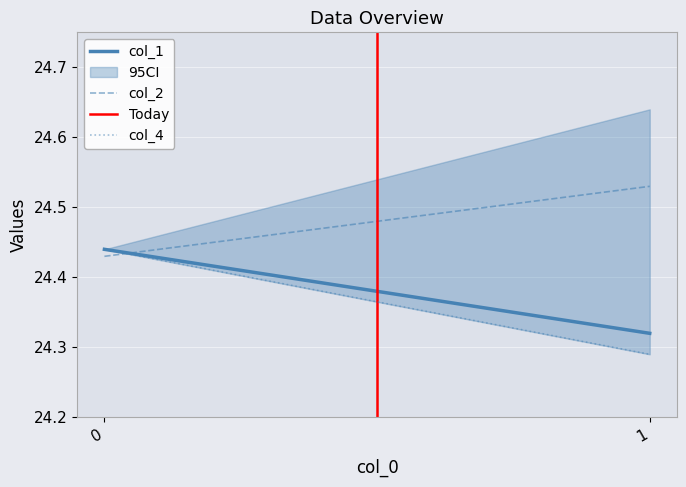

What is the difference between the maximum and minimum values in the col_2 series?

0.1